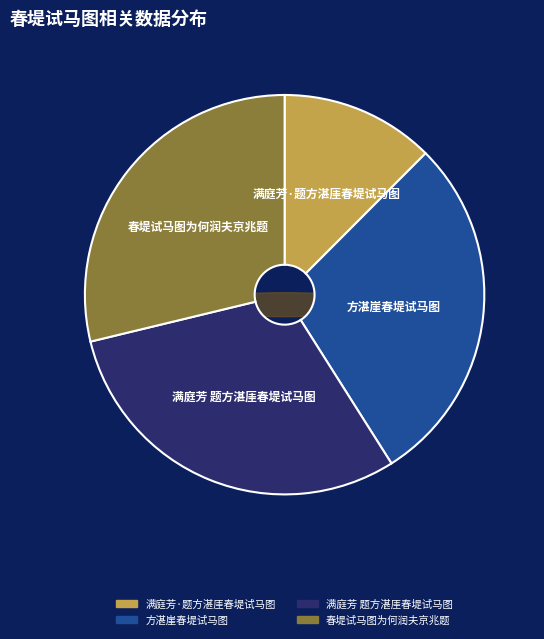

Count the number of slices in the pie.

4